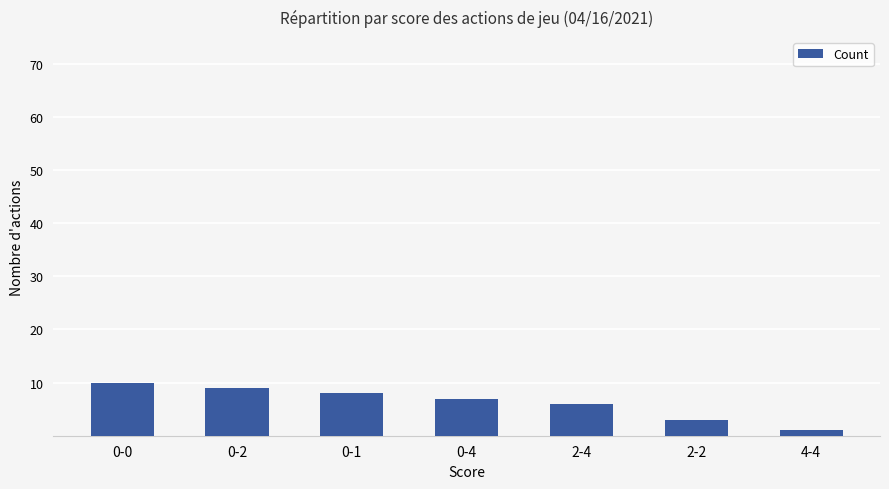

How many series are shown in this chart?

1